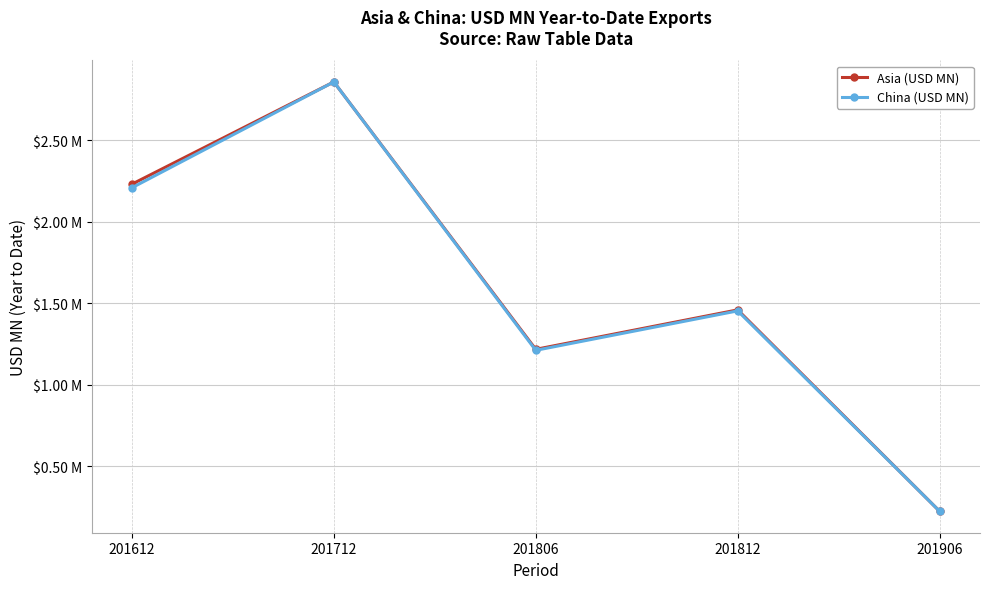

At 201806, list the series in order from largest to smallest.

Asia (USD MN), China (USD MN)